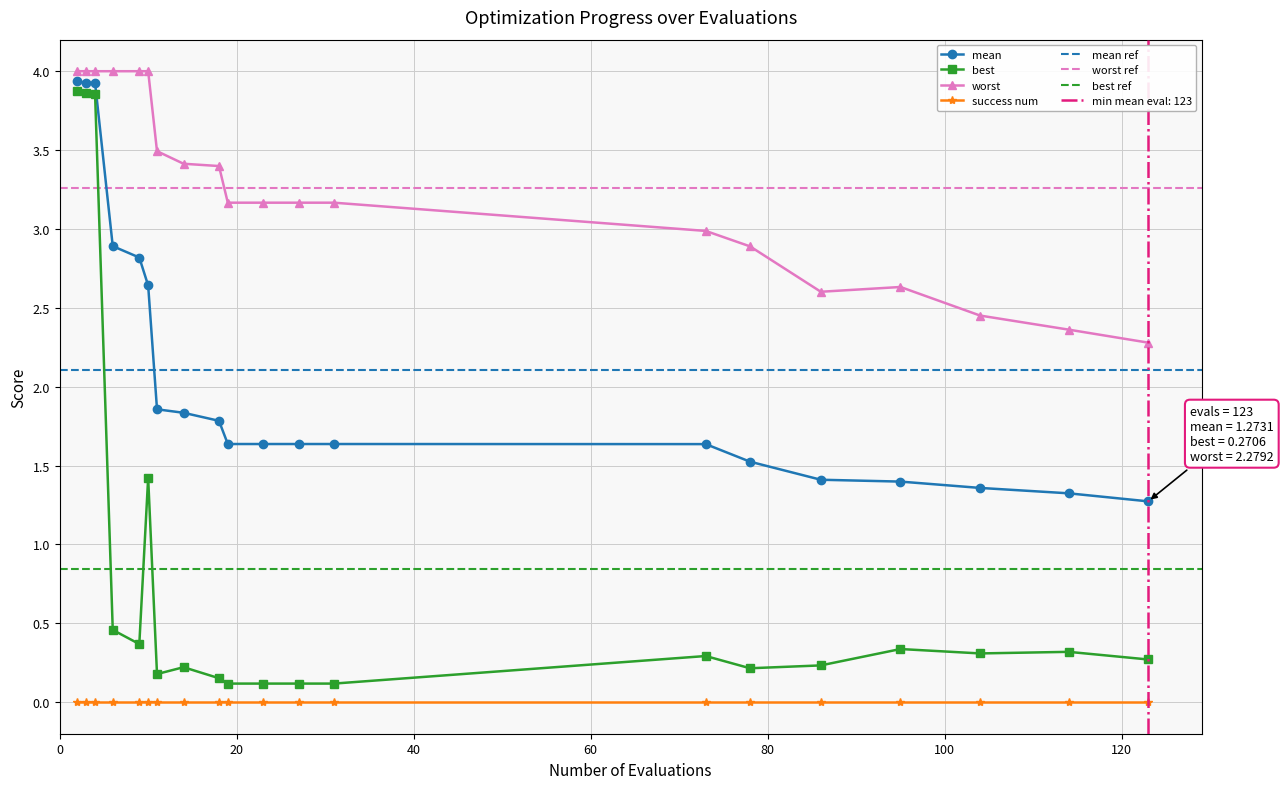

What is the difference between the maximum and minimum values in the mean series?

2.7